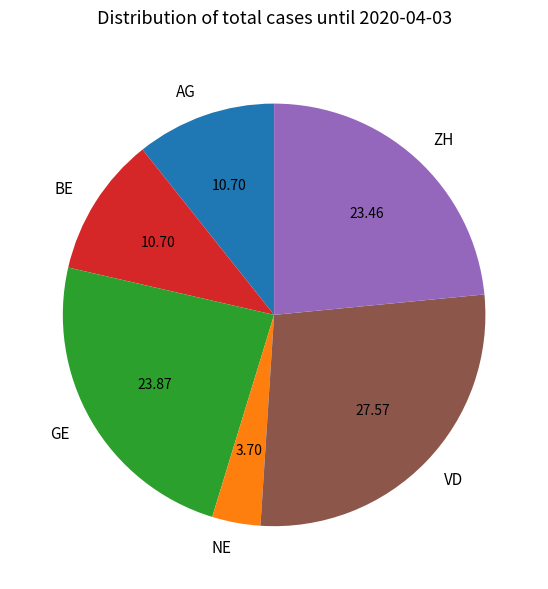

Is there a majority slice in this chart?

No